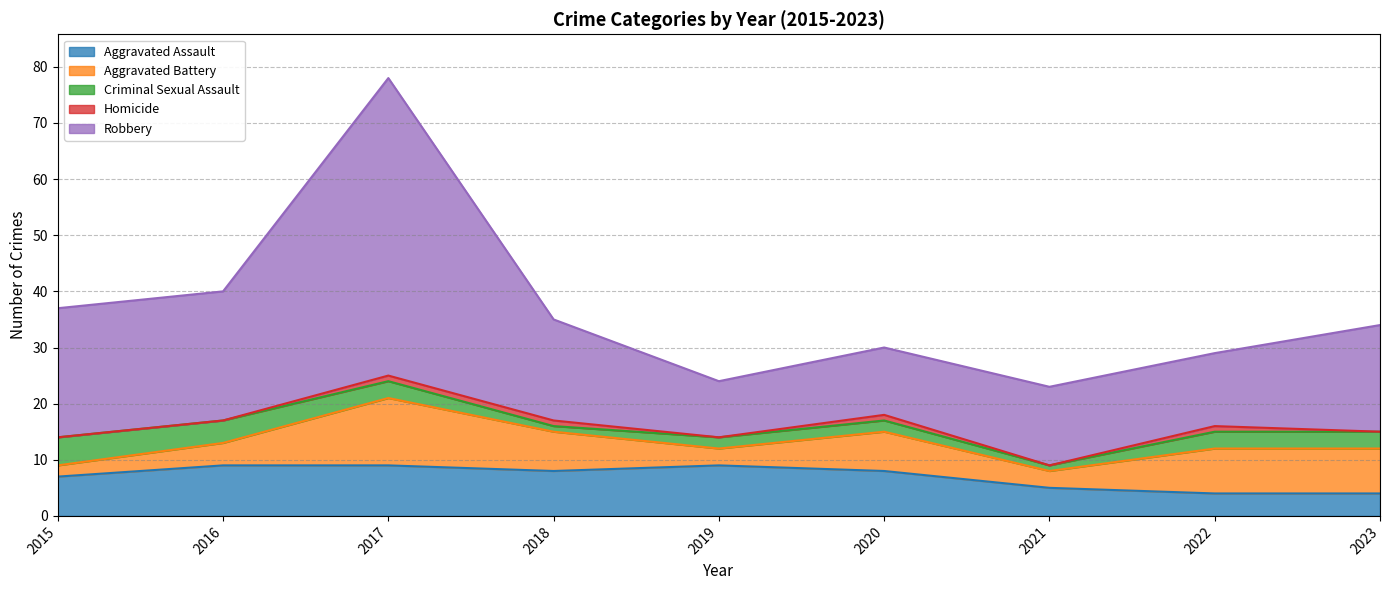

Reading left to right, what are all the values shown in this chart?

Aggravated Assault: 2015=7	2016=9	2017=9	2018=8	2019=9	2020=8	2021=5	2022=4	2023=4
Aggravated Battery: 2015=2	2016=4	2017=12	2018=7	2019=3	2020=7	2021=3	2022=8	2023=8
Criminal Sexual Assault: 2015=5	2016=4	2017=3	2018=1	2019=2	2020=2	2021=1	2022=3	2023=3
Homicide: 2015=0	2016=0	2017=1	2018=1	2019=0	2020=1	2021=0	2022=1	2023=0
Robbery: 2015=23	2016=23	2017=53	2018=18	2019=10	2020=12	2021=14	2022=13	2023=19